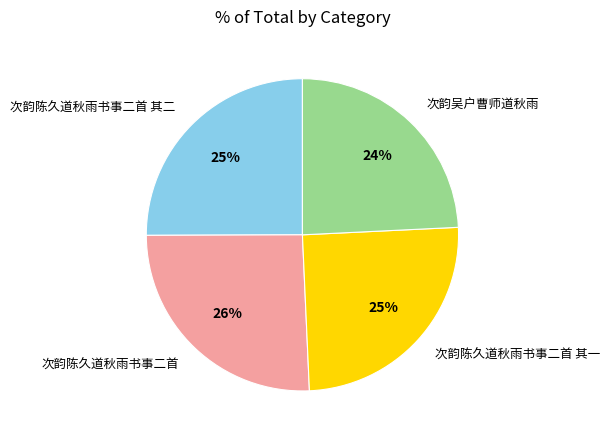

Combined, do 次韵陈久道秋雨书事二首 其二 and 次韵吴户曹师道秋雨 account for over 50%?

No